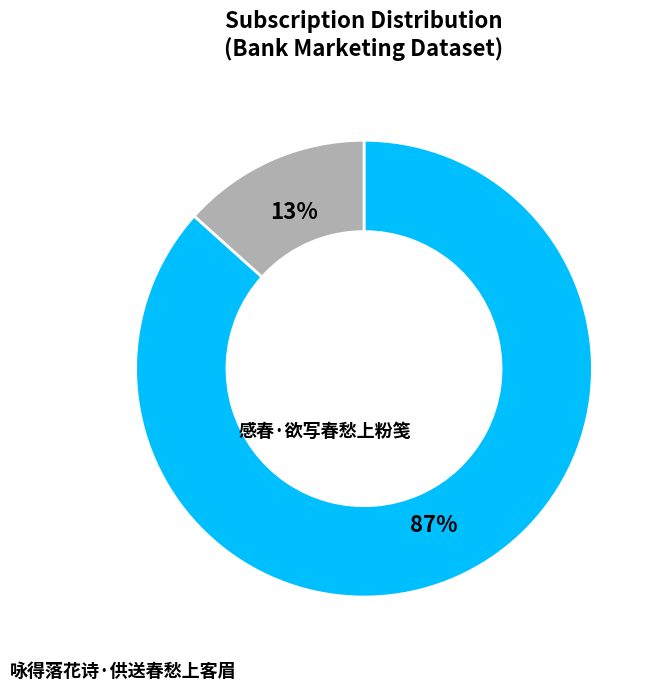

How many slices are in this pie chart?

2